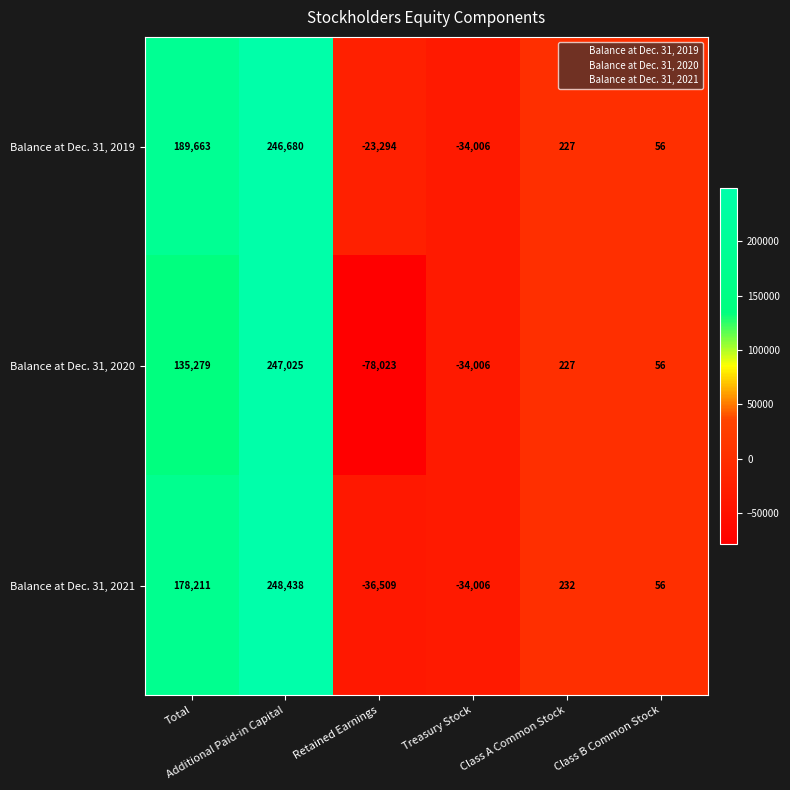

How many data points does each series have?

6